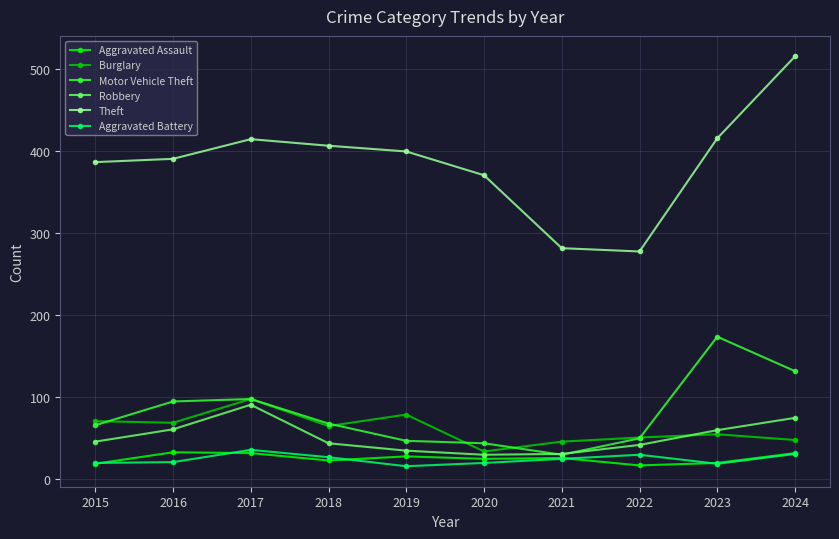

How many lines are shown in the chart?

6